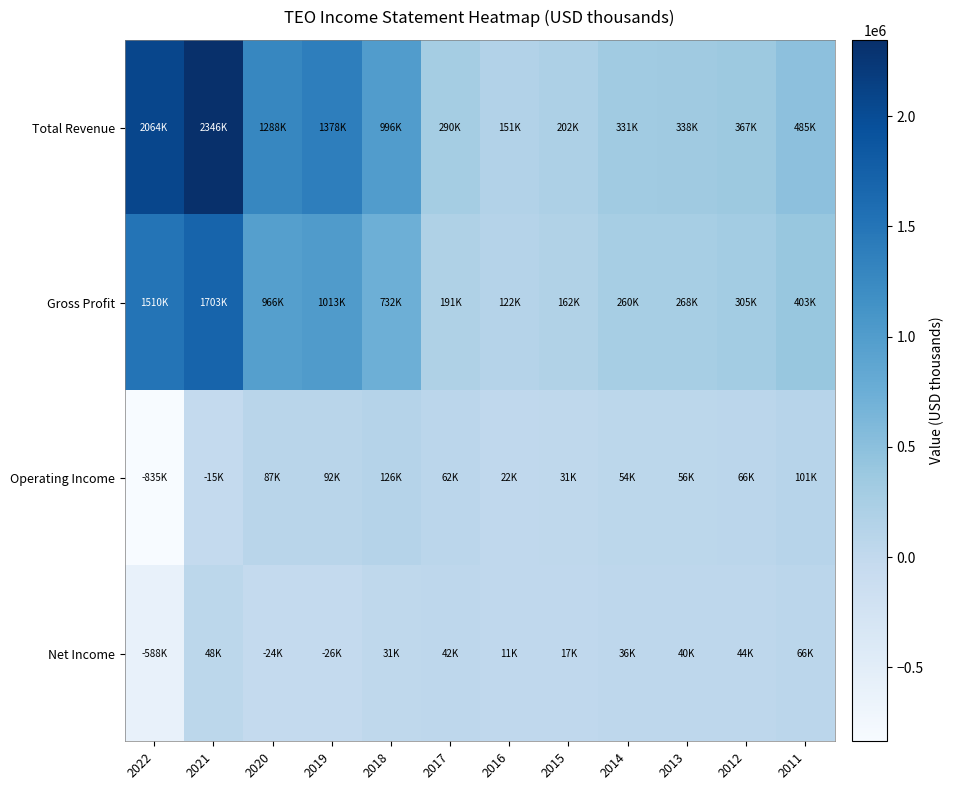

Which category has the highest value across all series?

2021